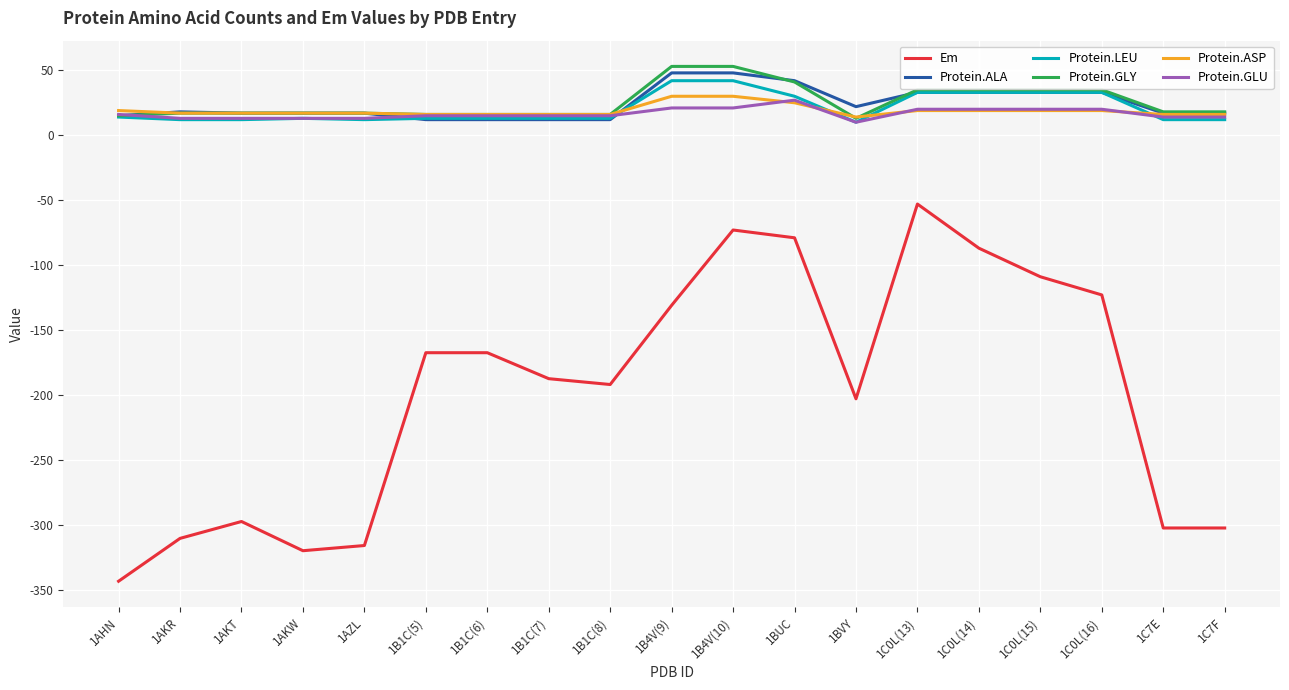

True or false: Em and Protein.LEU cross at least once.

False